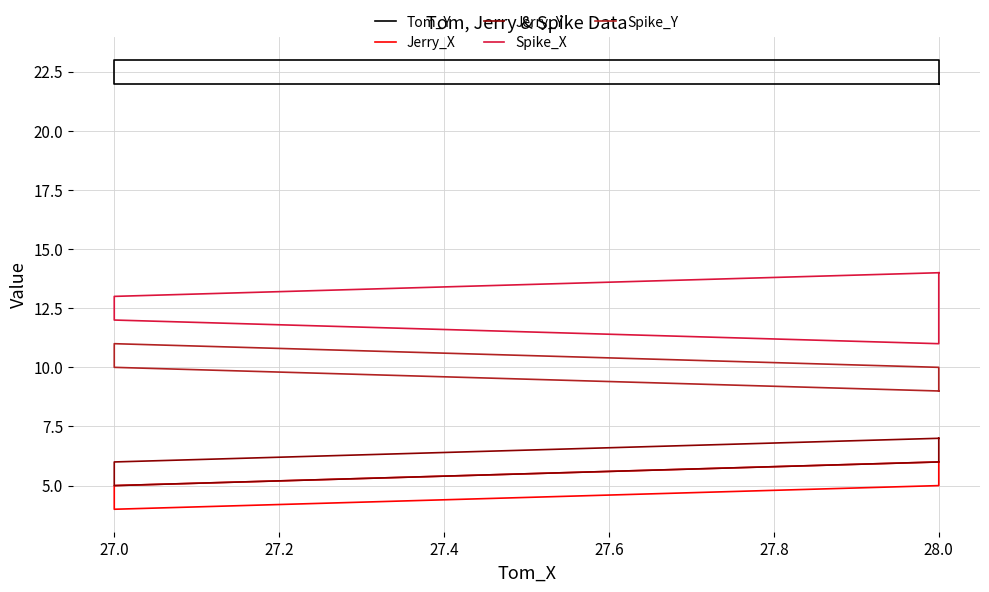

At which category does Spike_X reach its first local valley?

28.0